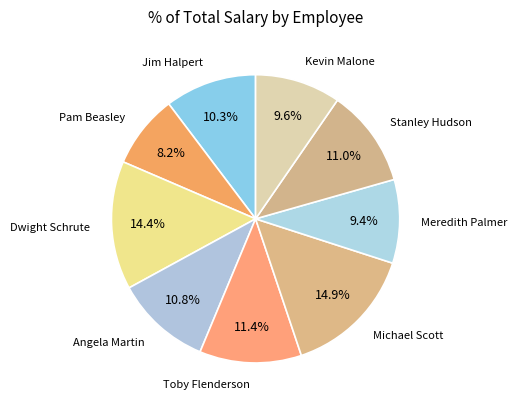

Which category has the smallest portion of the pie?

Pam Beasley